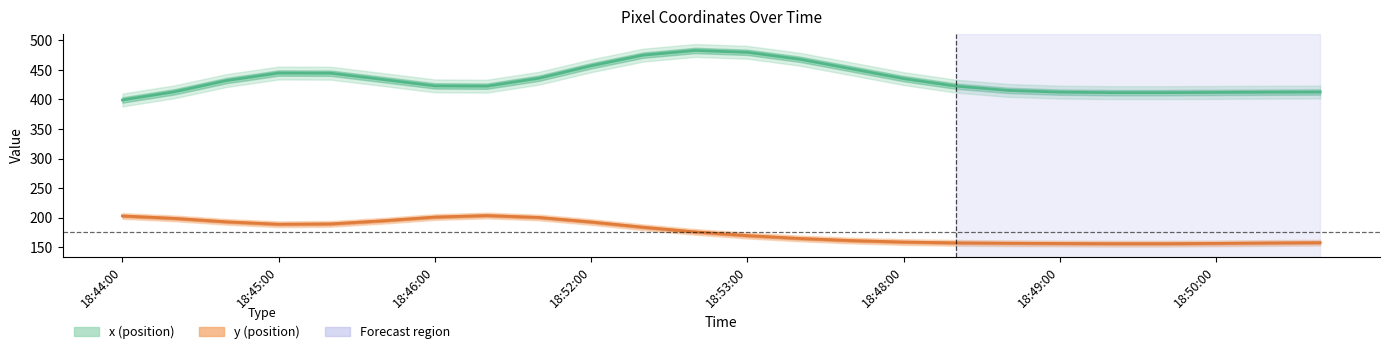

At how many categories does at least one series exceed 410?

23